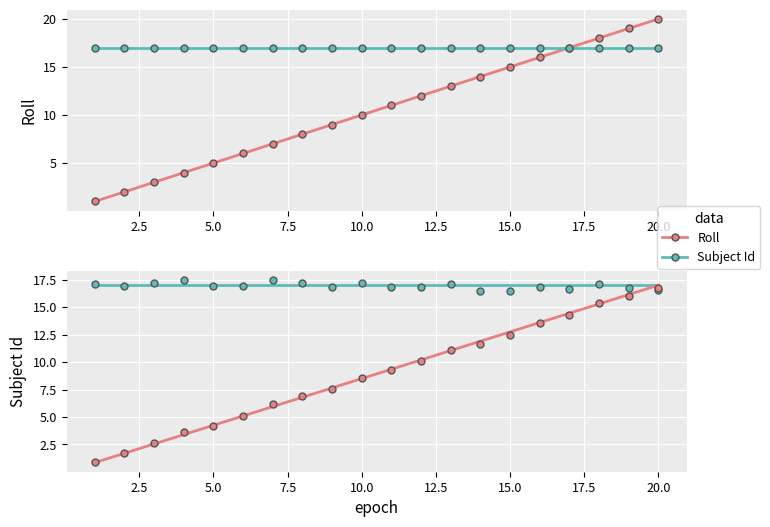

What is the change in value from 2 to 4?

+2